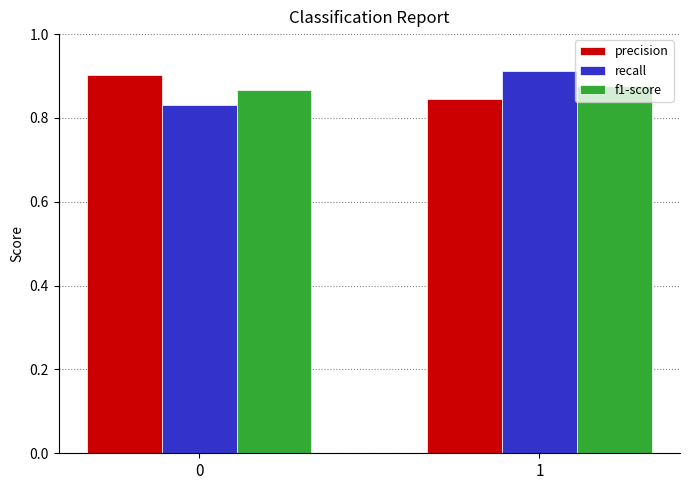

Is it true that recall equals 0.2 at 0?

False